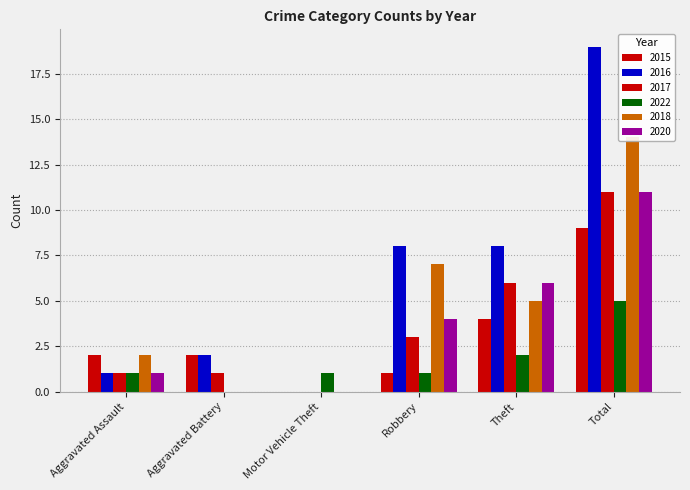

What is the value of the 2018 bar at the 1st from the left?

2